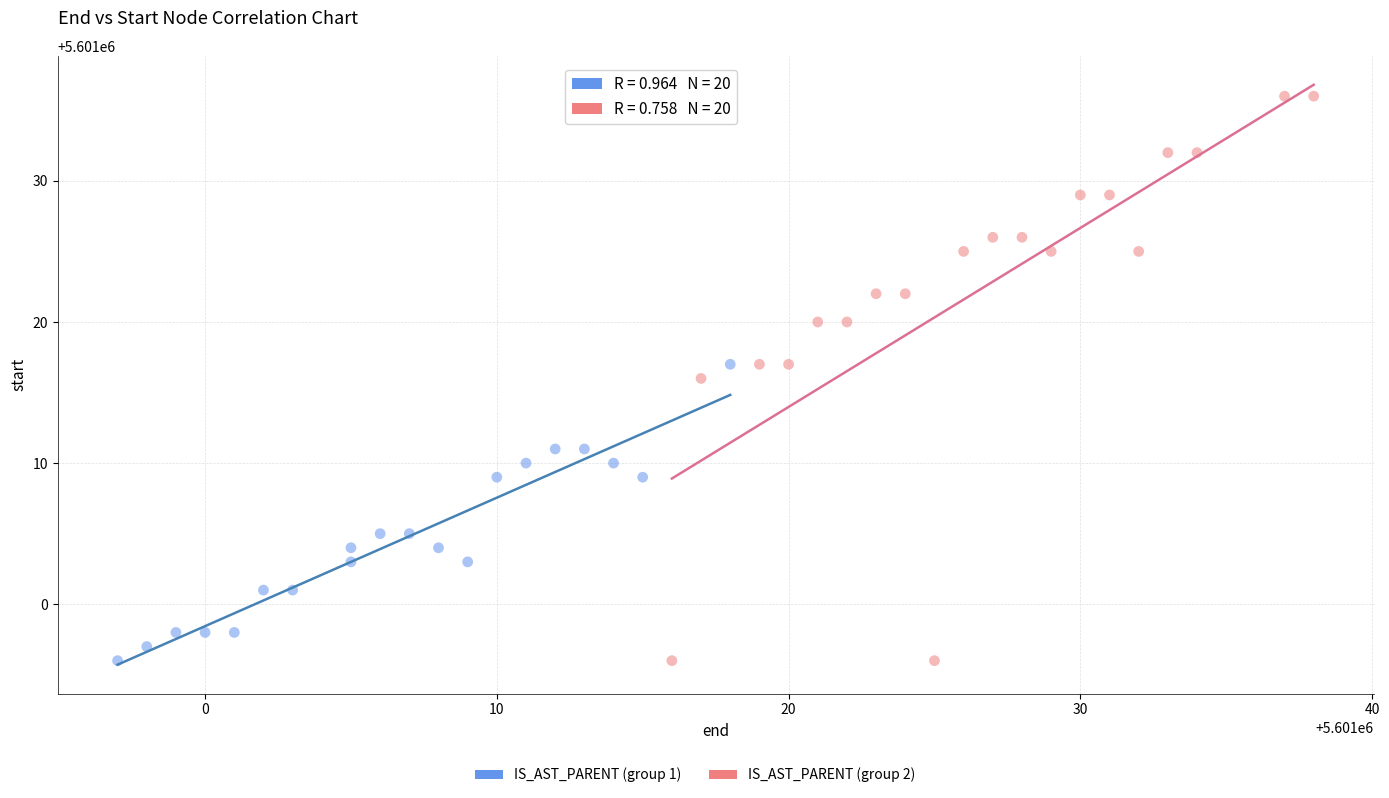

Which series contains the highest Y value?

IS_AST_PARENT (group 2)